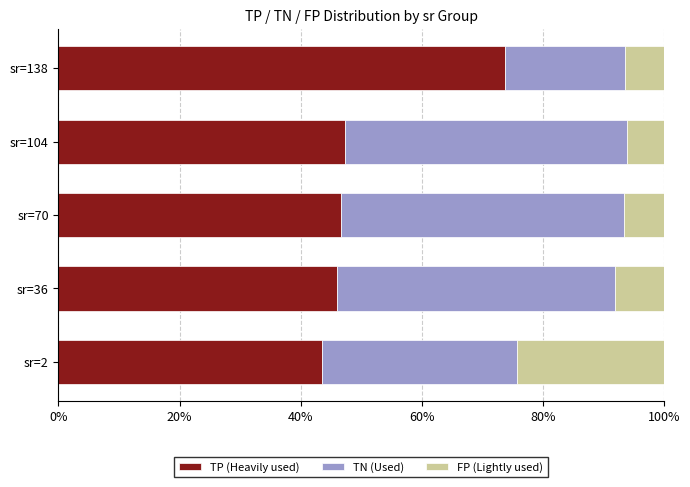

How many distinct data groups are displayed?

3